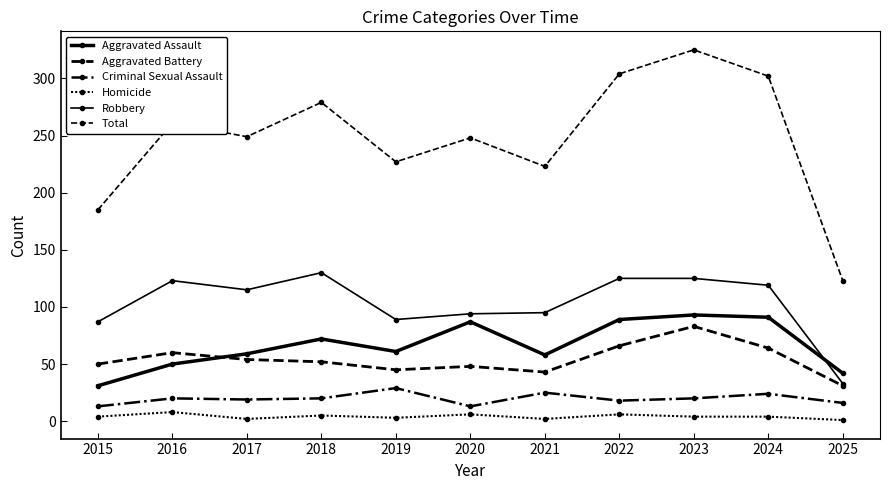

Does the chart have visible grid lines?

No